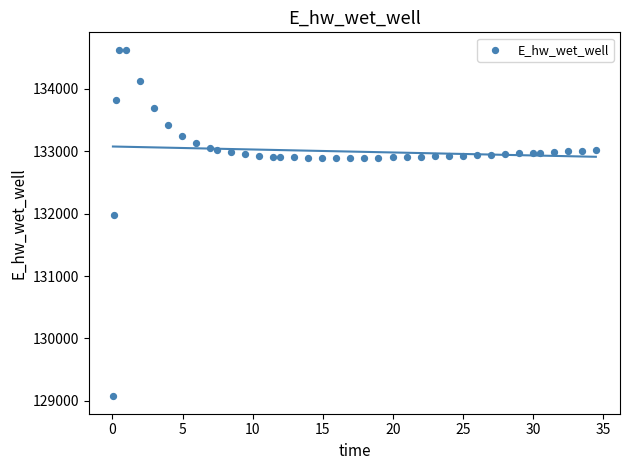

What is the range of X values (max minus min)?

34.4